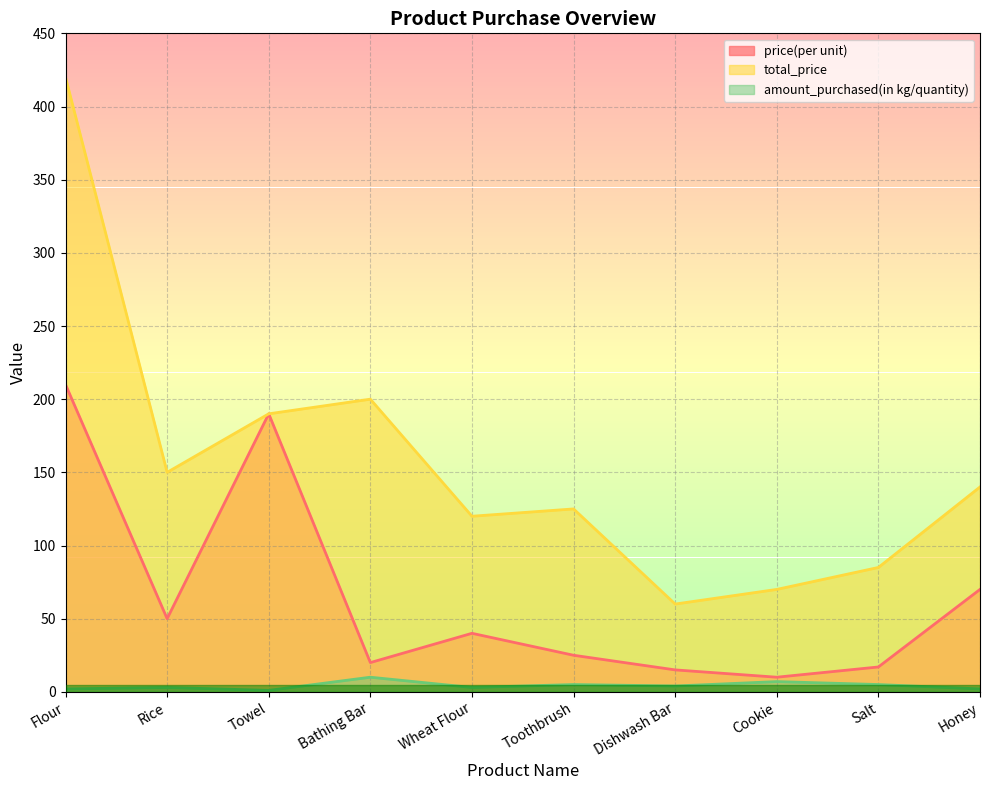

How many data points in total_price are above 140?

4